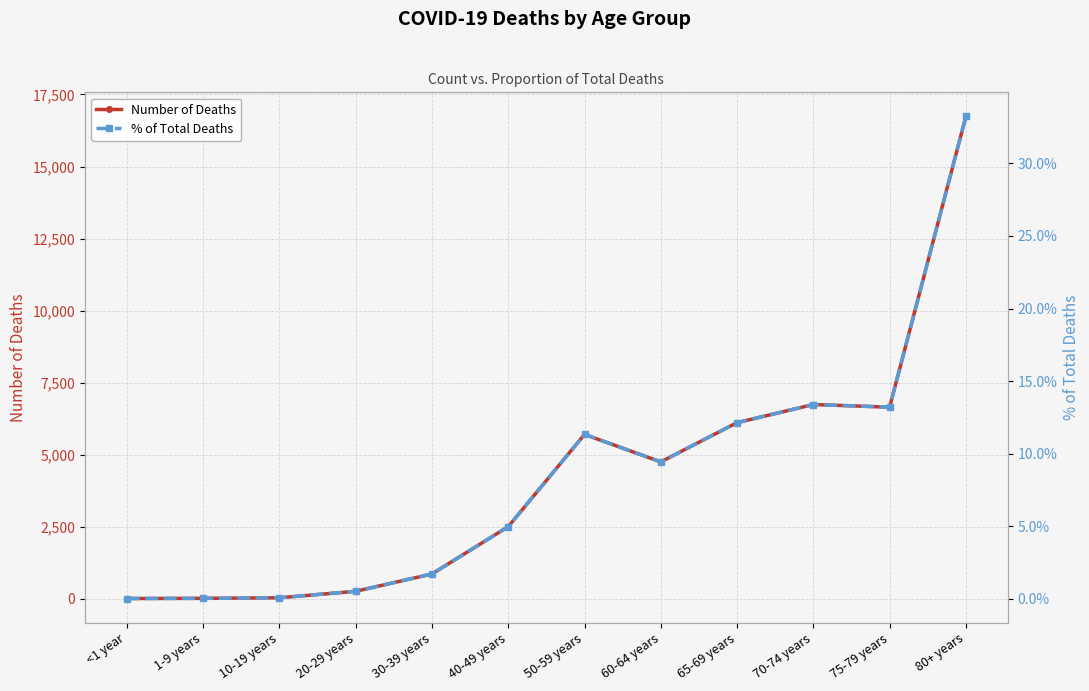

What is the difference between the maximum and minimum values in the % of Total Deaths series?

33.2